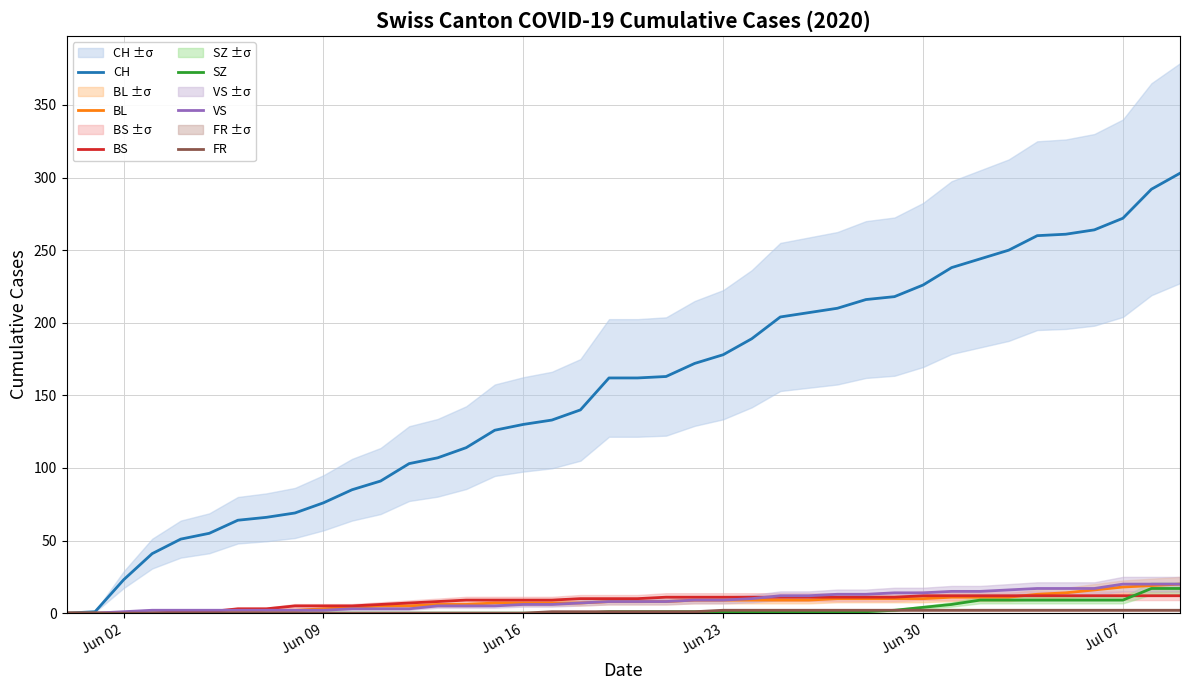

What is the highest value of the VS series?

20